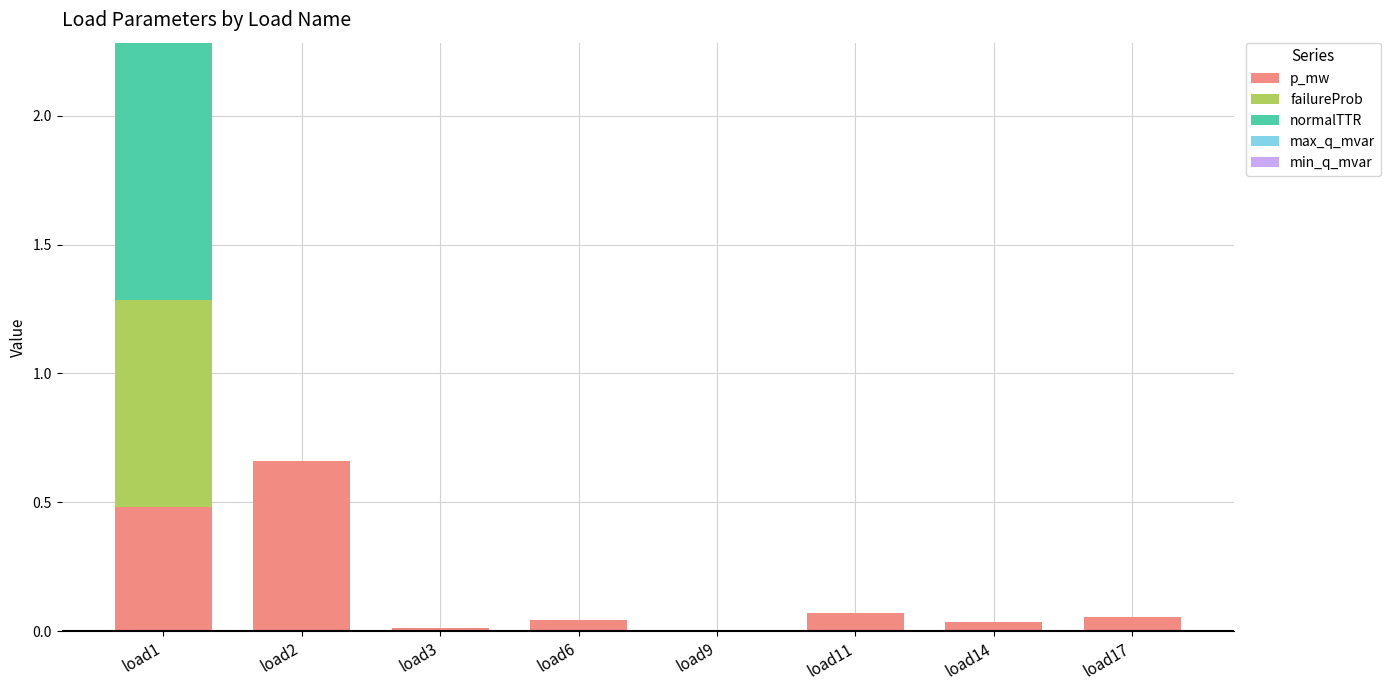

Which category has the highest value in the p_mw series?

load2